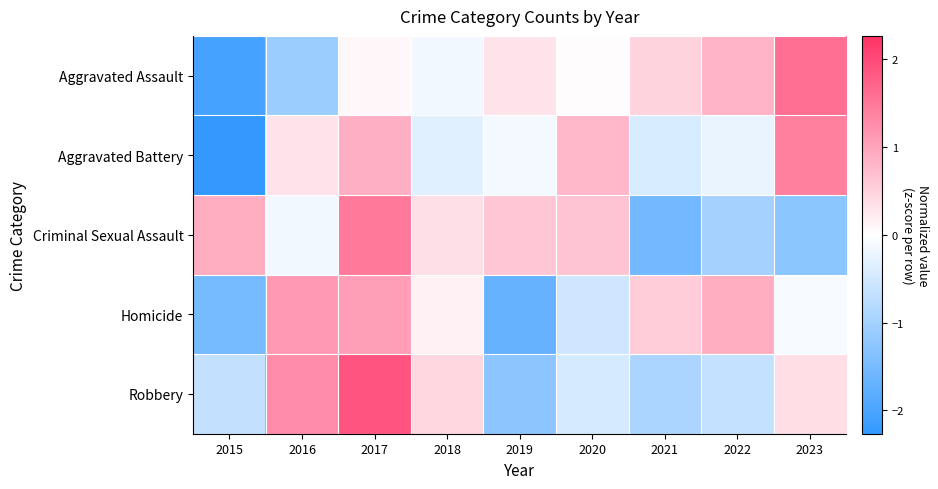

Reading left to right, transcribe all the data shown in this chart.

Aggravated Assault: 2015=-2.1	2016=-1.1	2017=0.1	2018=-0.2	2019=0.3	2020=0.0	2021=0.5	2022=0.8	2023=1.6
Aggravated Battery: 2015=-2.3	2016=0.3	2017=0.9	2018=-0.3	2019=-0.1	2020=0.8	2021=-0.4	2022=-0.2	2023=1.4
Criminal Sexual Assault: 2015=0.9	2016=-0.2	2017=1.5	2018=0.3	2019=0.6	2020=0.6	2021=-1.6	2022=-1.0	2023=-1.3
Homicide: 2015=-1.5	2016=1.1	2017=1.1	2018=0.2	2019=-1.7	2020=-0.5	2021=0.6	2022=0.9	2023=-0.1
Robbery: 2015=-0.7	2016=1.3	2017=1.9	2018=0.4	2019=-1.3	2020=-0.5	2021=-0.9	2022=-0.6	2023=0.4